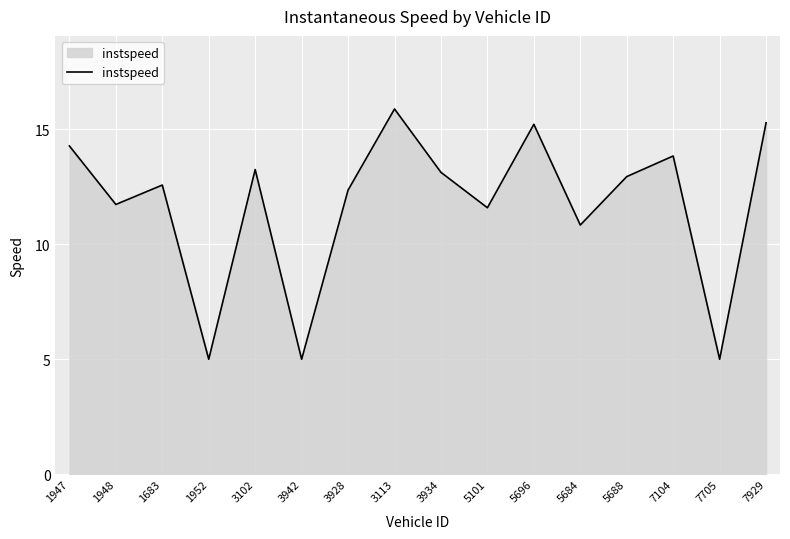

The value at 1948 is 11.7. True or false?

True